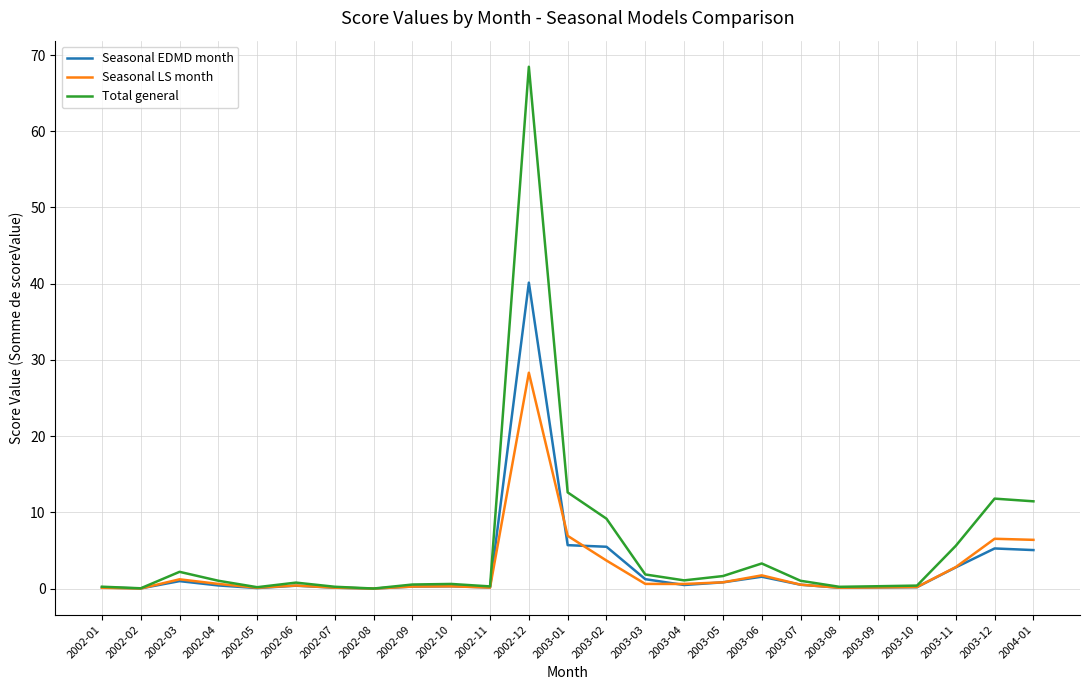

What is the spread (max minus min) of values at 2003-09?

0.2